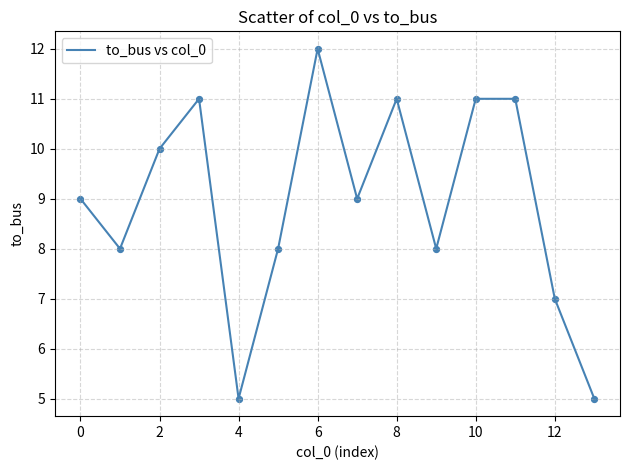

What is the smallest value displayed?

5